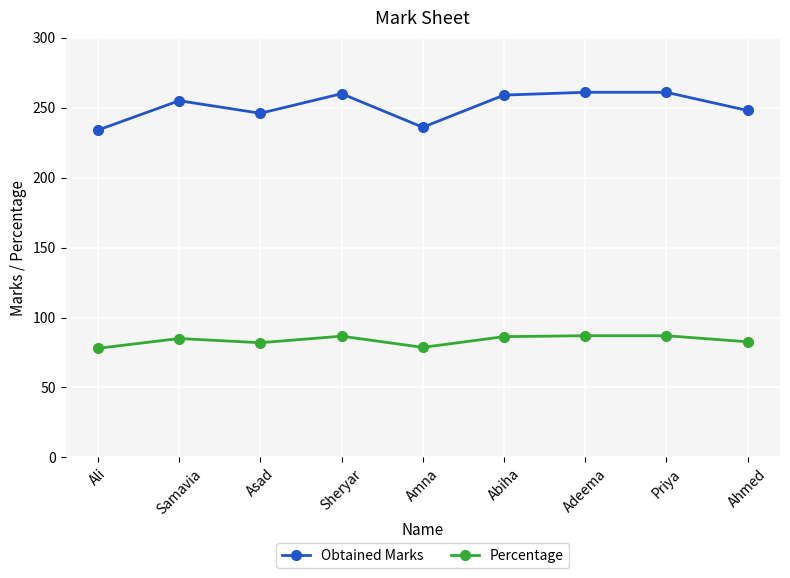

The Obtained Marks series shows 367.9 at Priya. True or false?

False